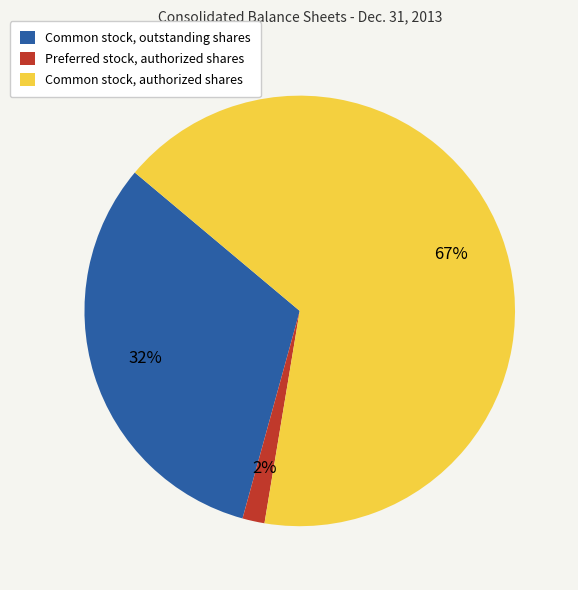

Does any single category account for the majority?

Yes